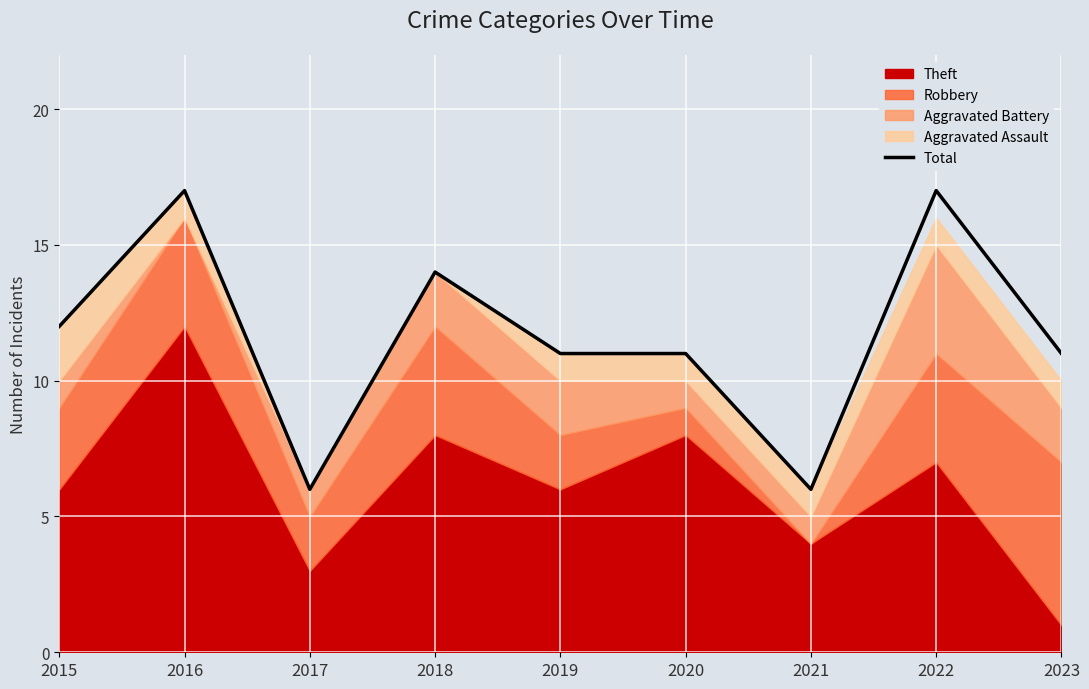

List the labels in order of value, smallest first.

2017, 2021, 2019, 2020, 2023, 2015, 2018, 2016, 2022